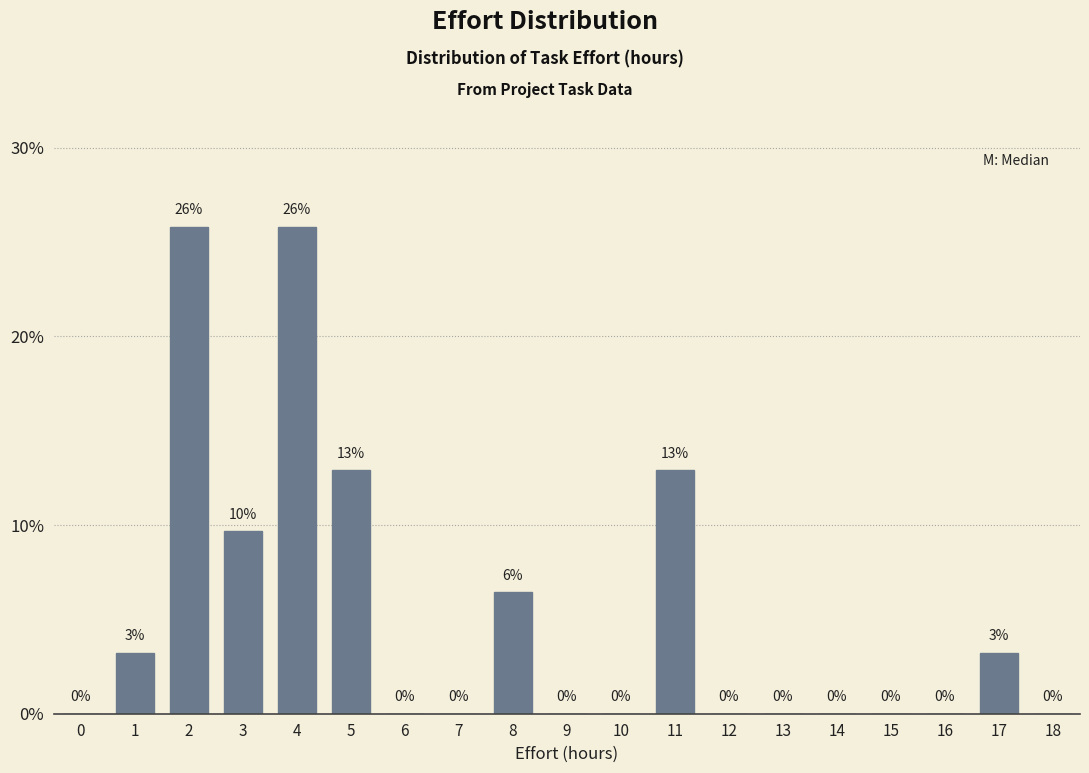

The chart shows a value of 0.0 at 14. True or false?

True